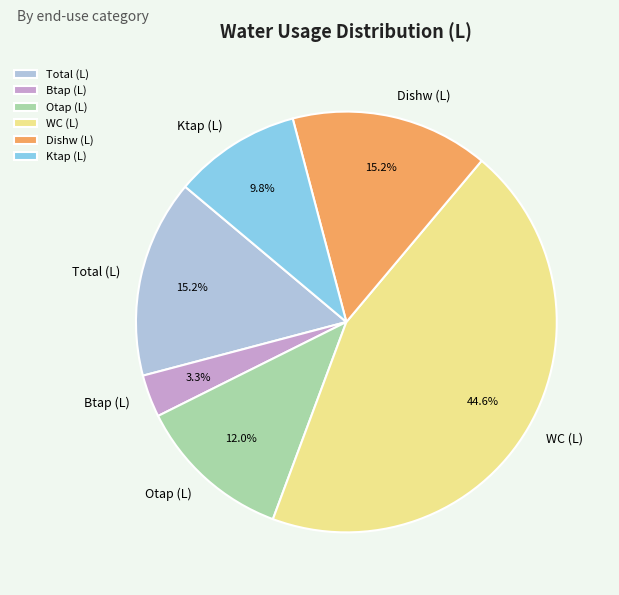

To the nearest percent, what is the difference between the largest and smallest slice percentages?

41%